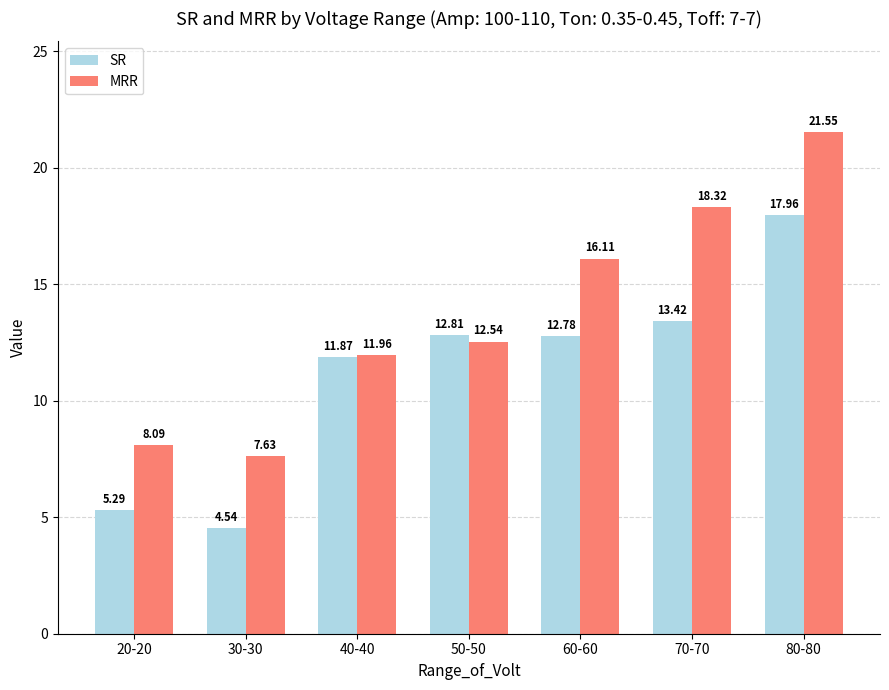

What is the total value across all series at 60-60?

28.9